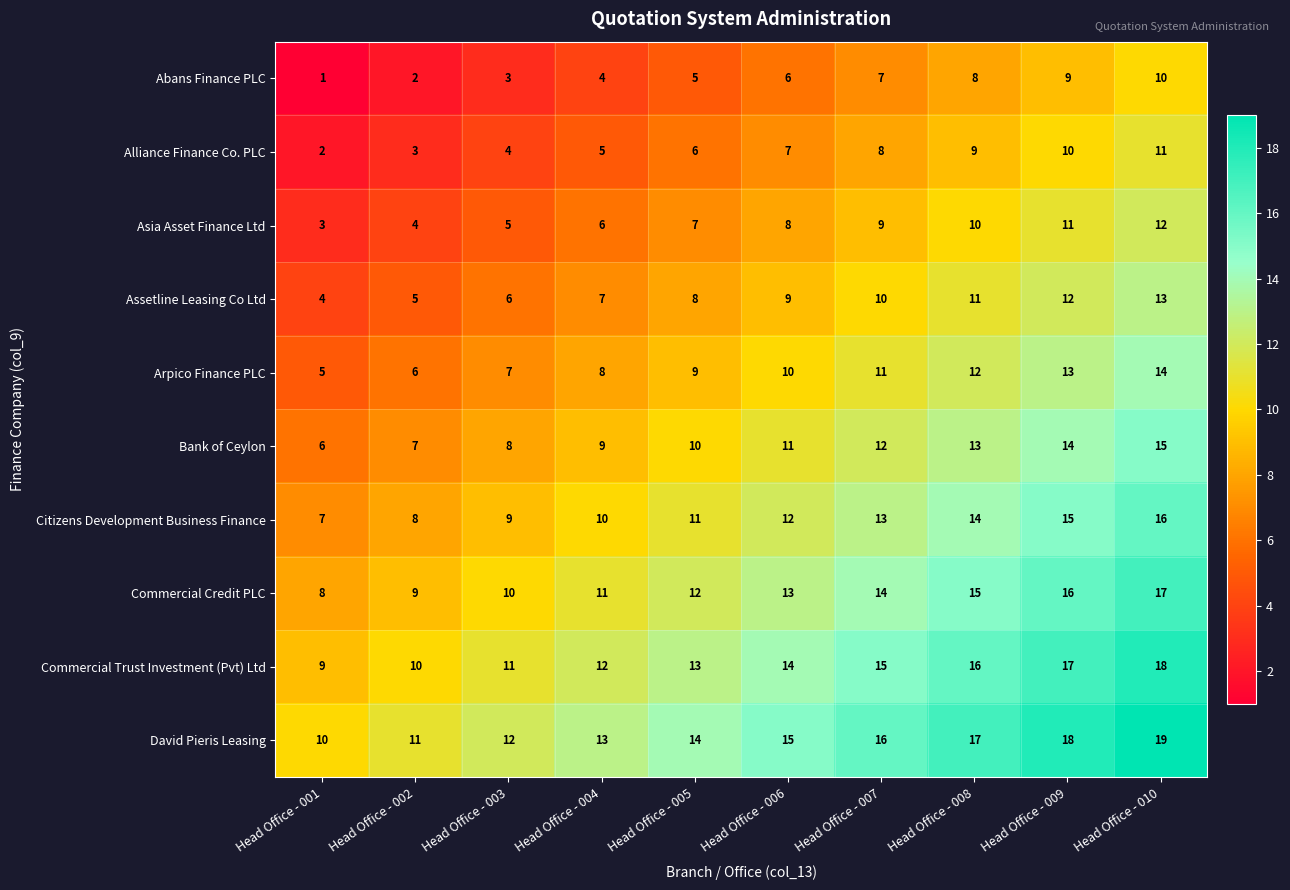

What is the difference between the second highest and second lowest values in the David Pieris Leasing series?

7